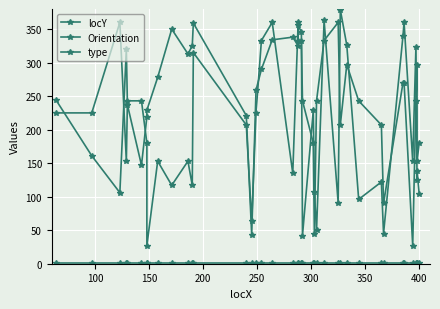

Does the chart display data point markers on the line(s)?

Yes